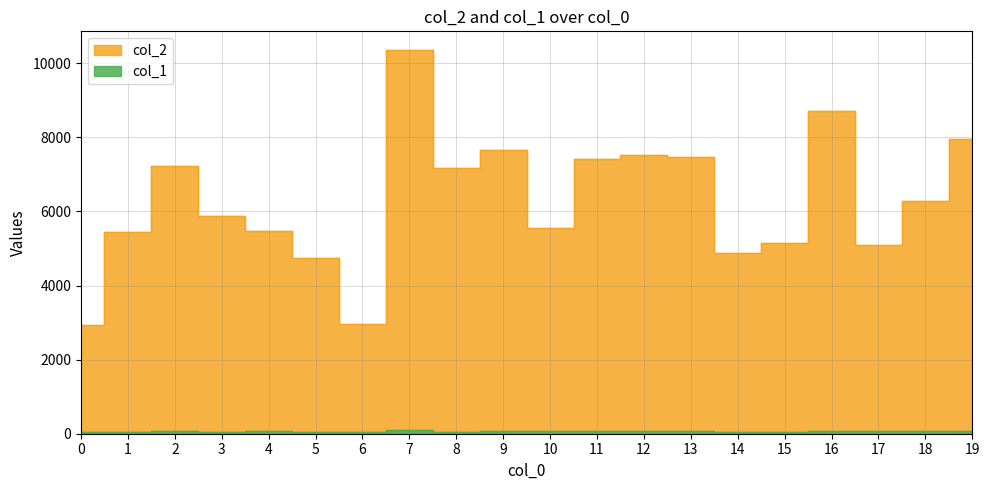

How many data points in col_1 are less than 67?

10